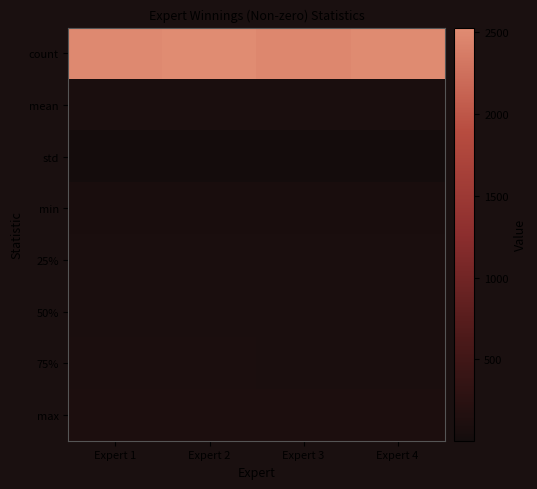

How many distinct data groups are displayed?

8